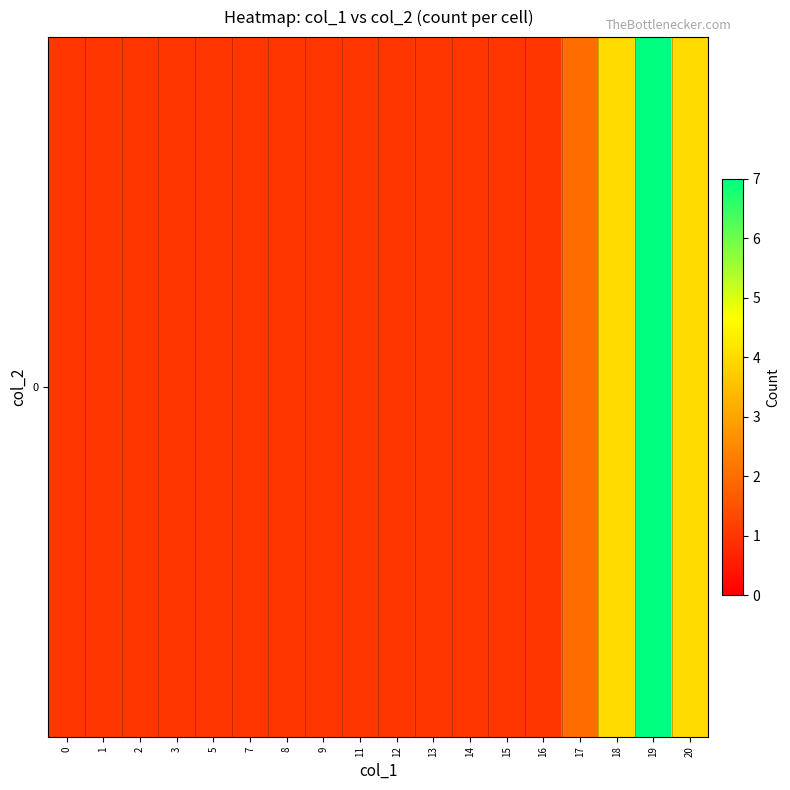

Count the number of values greater than 1.

4